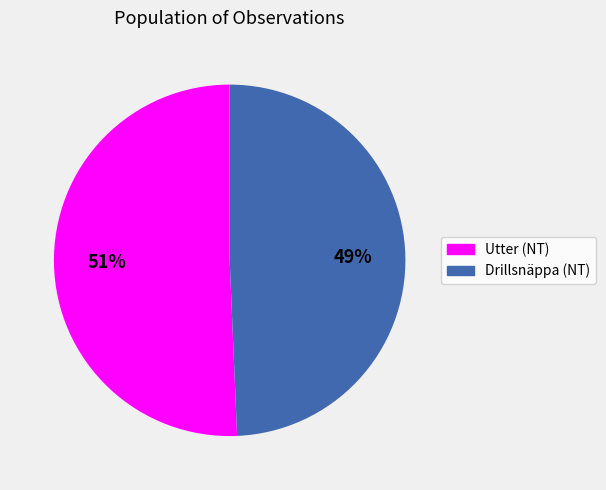

To the nearest percent, what is the average slice percentage?

50%